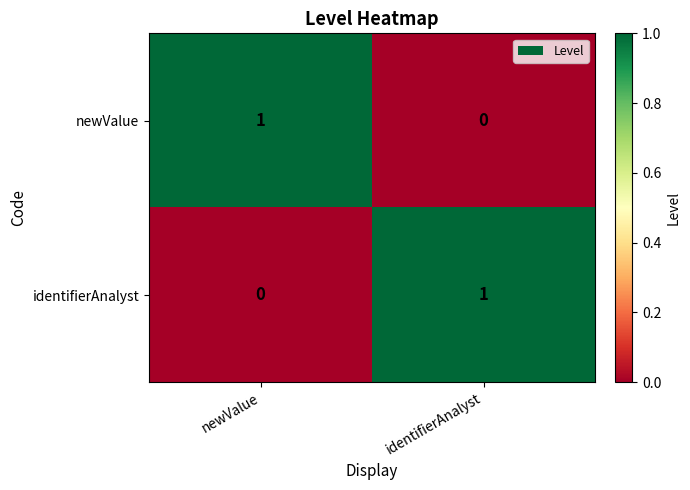

The newValue series shows 1 at newValue. True or false?

True